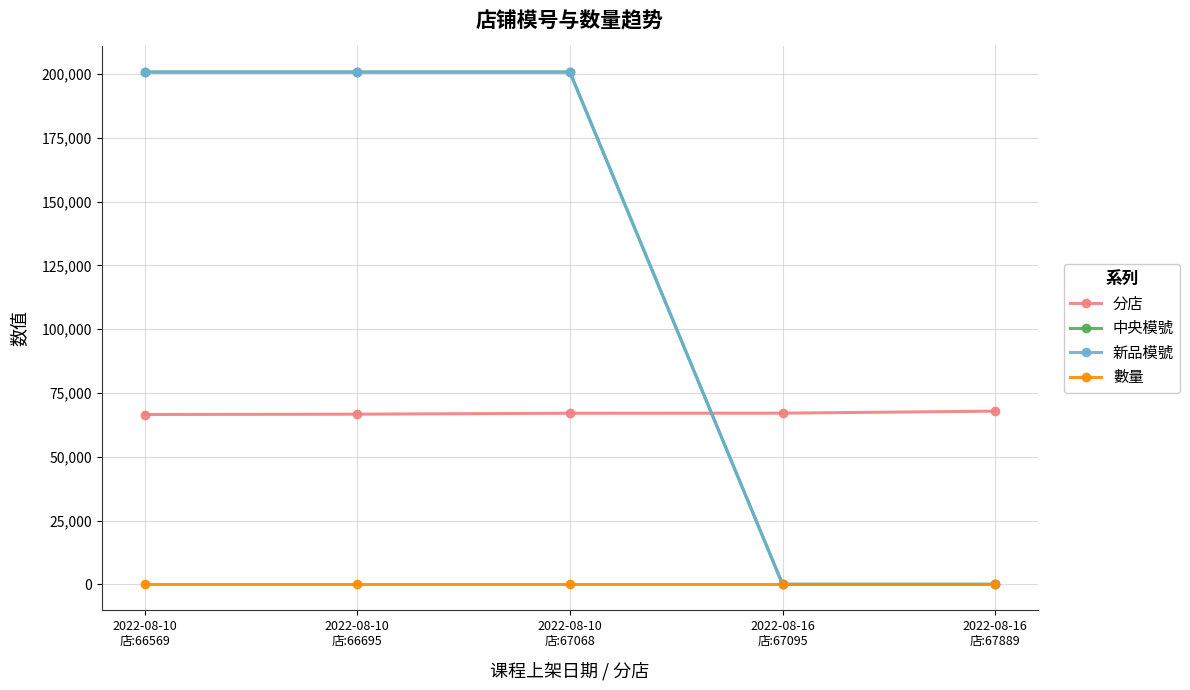

Does the chart have visible grid lines?

Yes